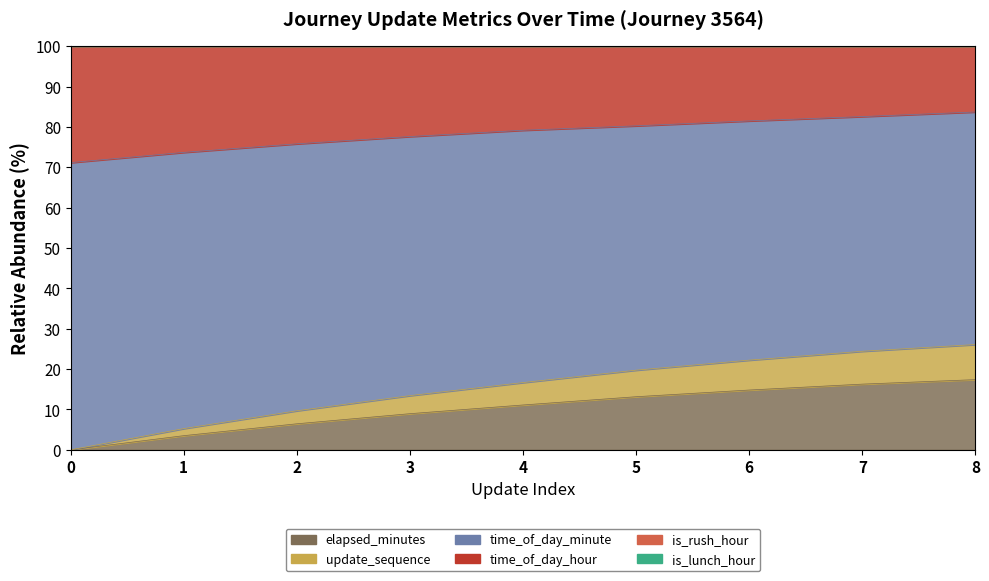

True or false: update_sequence has a value of 0.0 at 0.

True